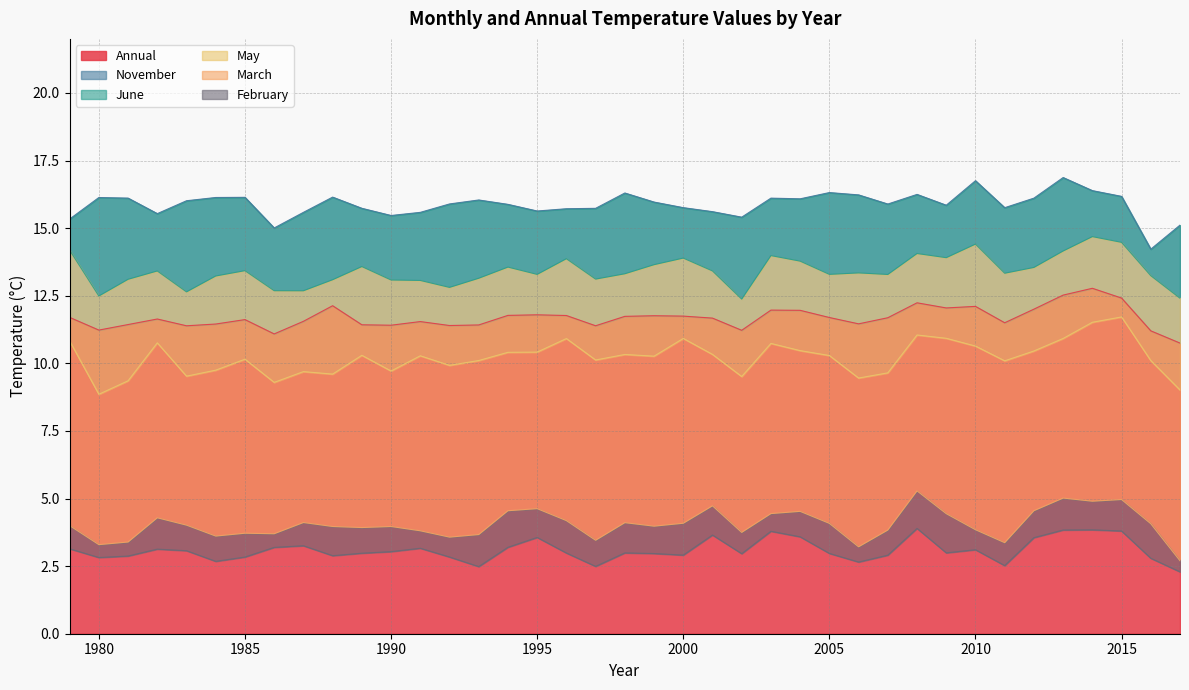

What is the total value across all series at 2016?

55.6